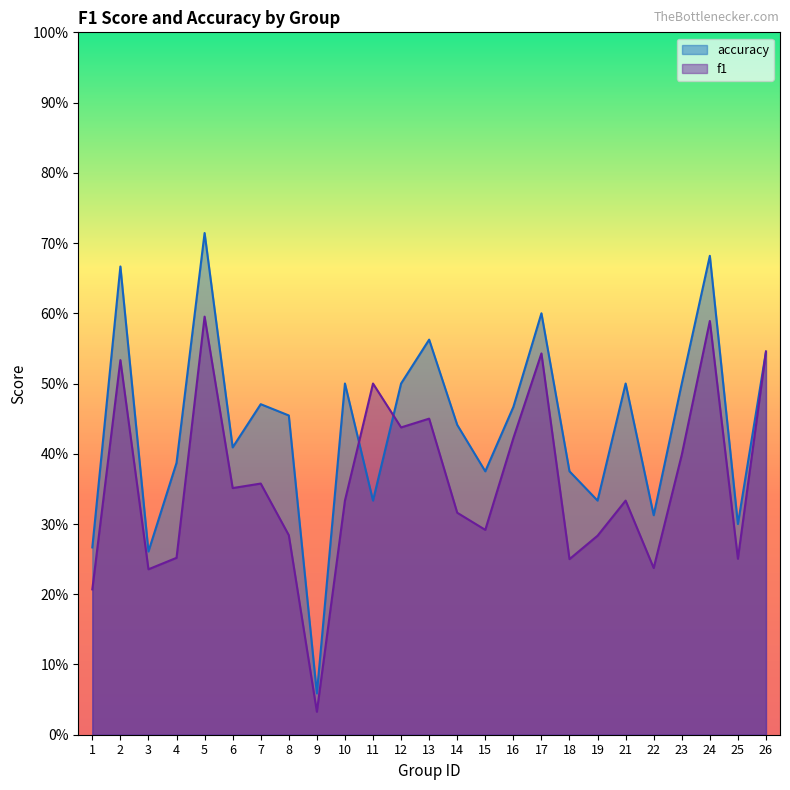

Reading left to right, list all the values displayed in this chart.

f1: 1=0.2	2=0.5	3=0.2	4=0.3	5=0.6	6=0.4	7=0.4	8=0.3	9=0.0	10=0.3	11=0.5	12=0.4	13=0.4	14=0.3	15=0.3	16=0.4	17=0.5	18=0.2	19=0.3	21=0.3	22=0.2	23=0.4	24=0.6	25=0.3	26=0.5
accuracy: 1=0.3	2=0.7	3=0.3	4=0.4	5=0.7	6=0.4	7=0.5	8=0.5	9=0.1	10=0.5	11=0.3	12=0.5	13=0.6	14=0.4	15=0.4	16=0.5	17=0.6	18=0.4	19=0.3	21=0.5	22=0.3	23=0.5	24=0.7	25=0.3	26=0.5